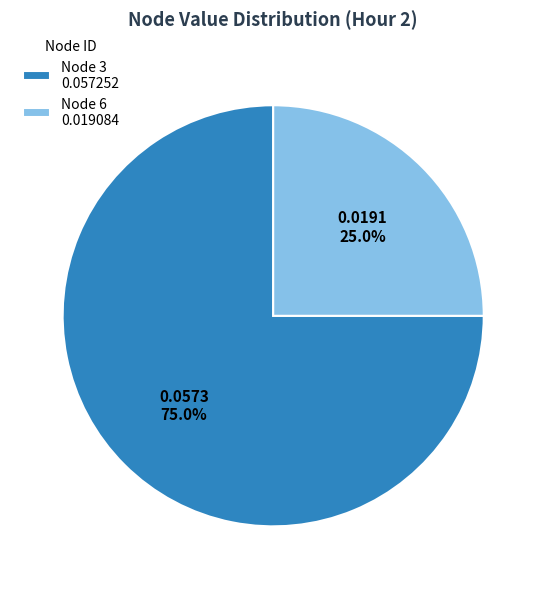

Rank the categories by value from highest to lowest.

Node 3 0.057252, Node 6 0.019084